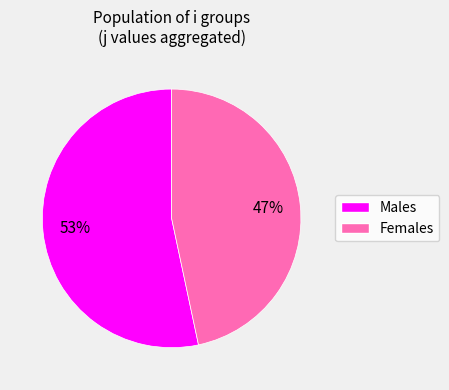

Does any single category account for the majority?

Yes